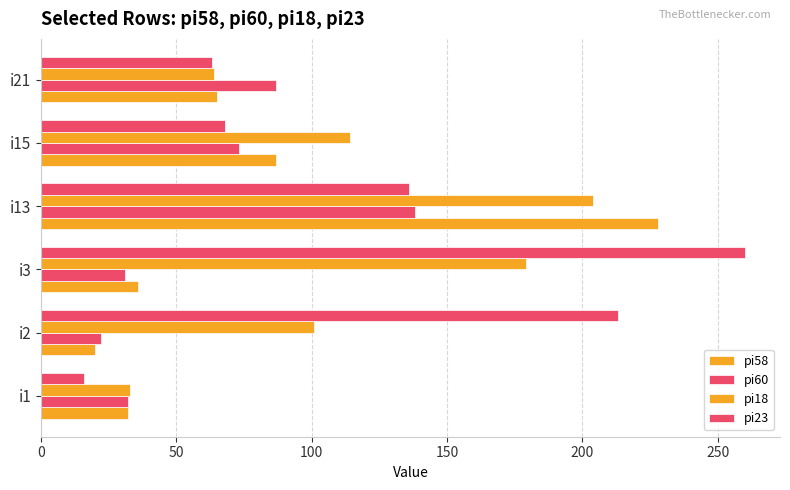

How many distinct data groups are displayed?

4